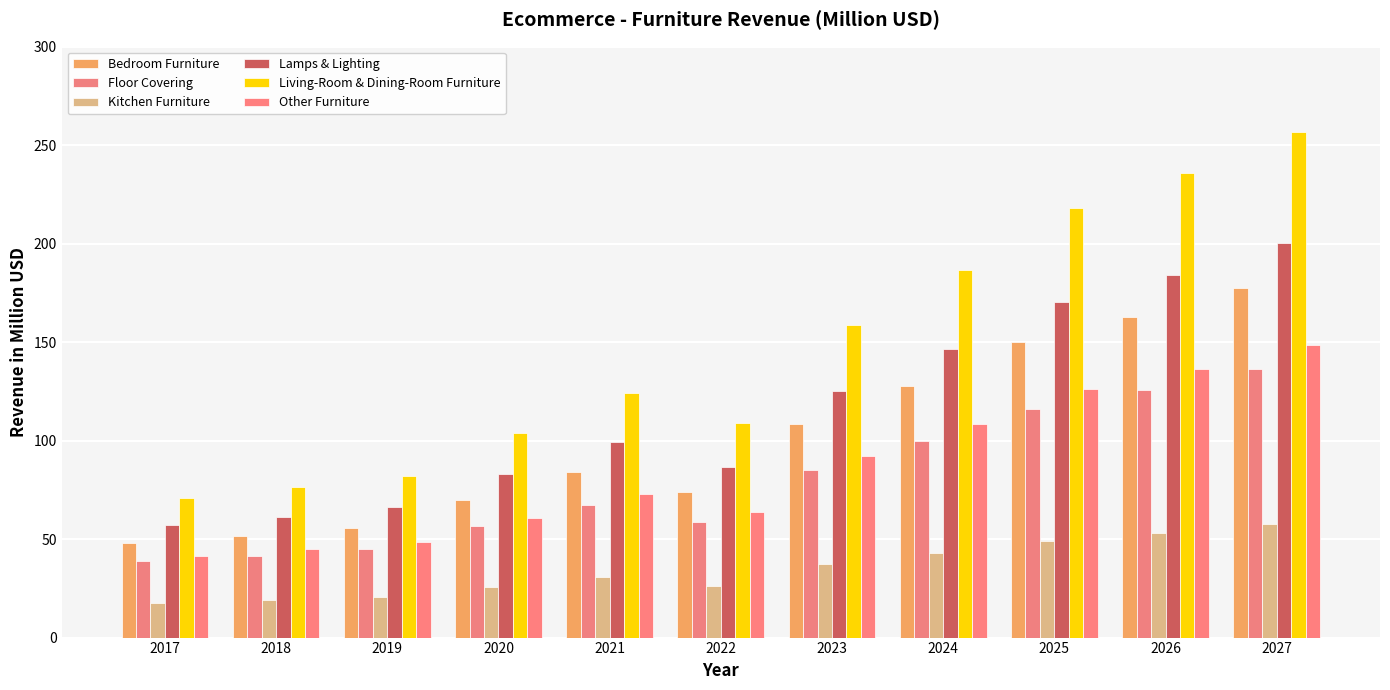

Reading left to right, list all the values displayed in this chart.

Bedroom Furniture: 2017=47.9	2018=51.5	2019=55.5	2020=70.1	2021=84.0	2022=73.9	2023=108.2	2024=127.8	2025=150.3	2026=162.6	2027=177.3
Floor Covering: 2017=38.7	2018=41.6	2019=44.8	2020=56.5	2021=67.5	2022=58.8	2023=85.3	2024=99.8	2025=116.2	2026=125.6	2027=136.6
Kitchen Furniture: 2017=17.8	2018=19.1	2019=20.6	2020=25.8	2021=30.7	2022=26.3	2023=37.5	2024=43.1	2025=49.3	2026=53.1	2027=57.5
Lamps & Lighting: 2017=57.1	2018=61.4	2019=66.2	2020=83.2	2021=99.4	2022=86.6	2023=125.3	2024=146.4	2025=170.3	2026=184.0	2027=200.1
Living-Room & Dining-Room Furniture: 2017=71.0	2018=76.3	2019=82.3	2020=103.9	2021=124.4	2022=109.0	2023=158.7	2024=186.5	2025=218.1	2026=235.9	2027=256.9
Other Furniture: 2017=41.7	2018=44.8	2019=48.3	2020=60.9	2021=72.8	2022=63.6	2023=92.3	2024=108.2	2025=126.2	2026=136.4	2027=148.5